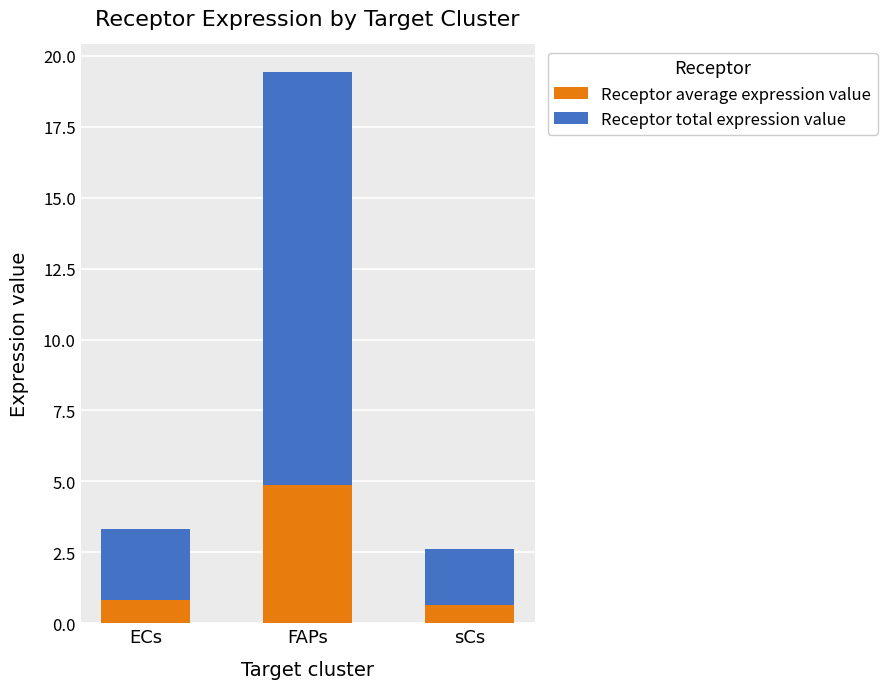

How many distinct data groups are displayed?

2